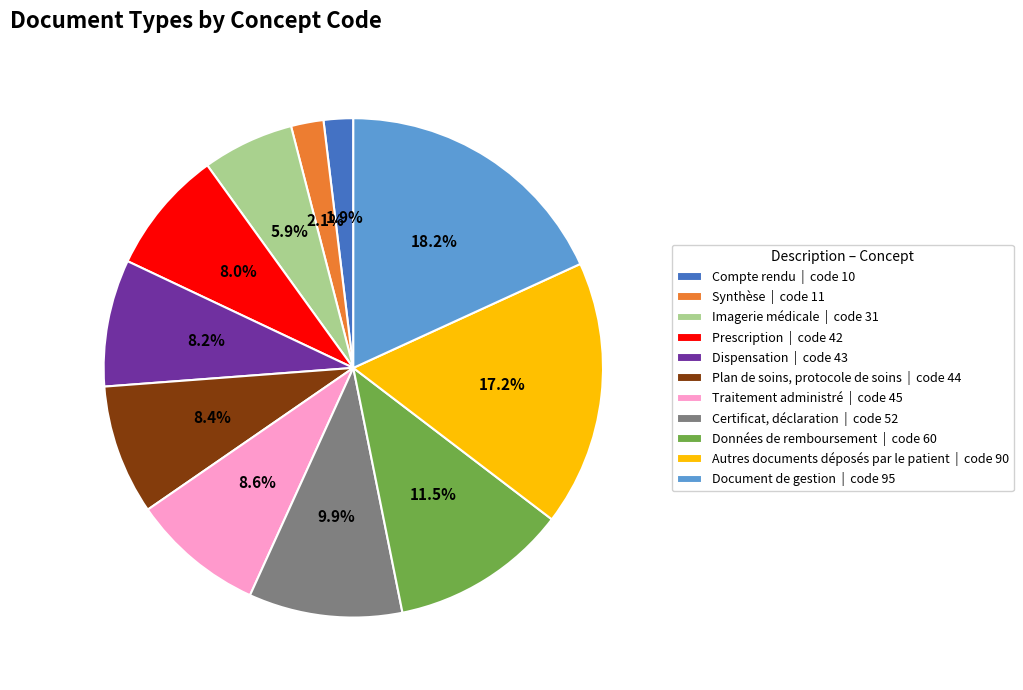

To the nearest percent, what is the difference between the largest and smallest slice percentages?

16%